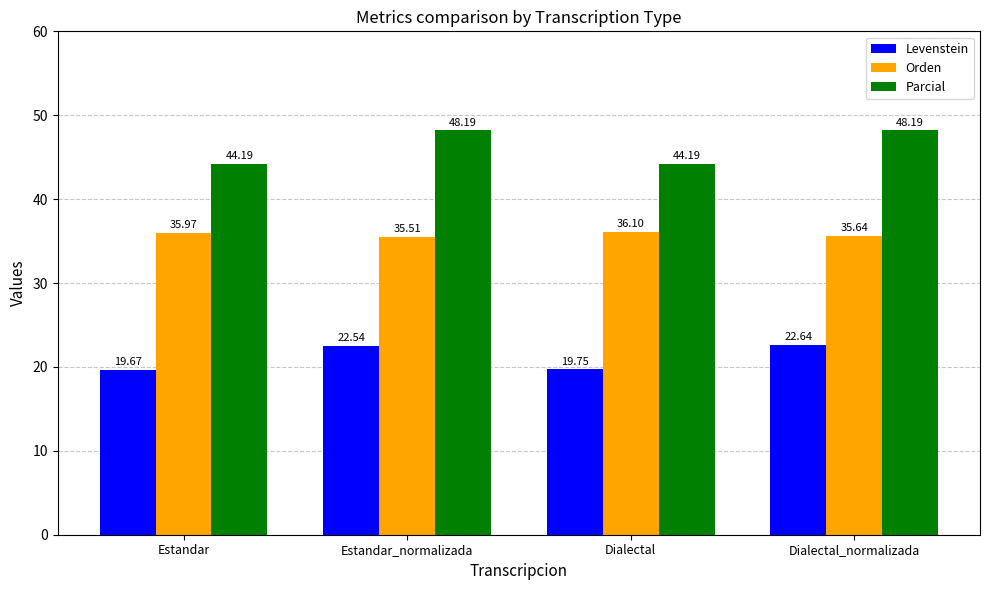

What is the sum of the Parcial values at Estandar_normalizada and Estandar?

92.4